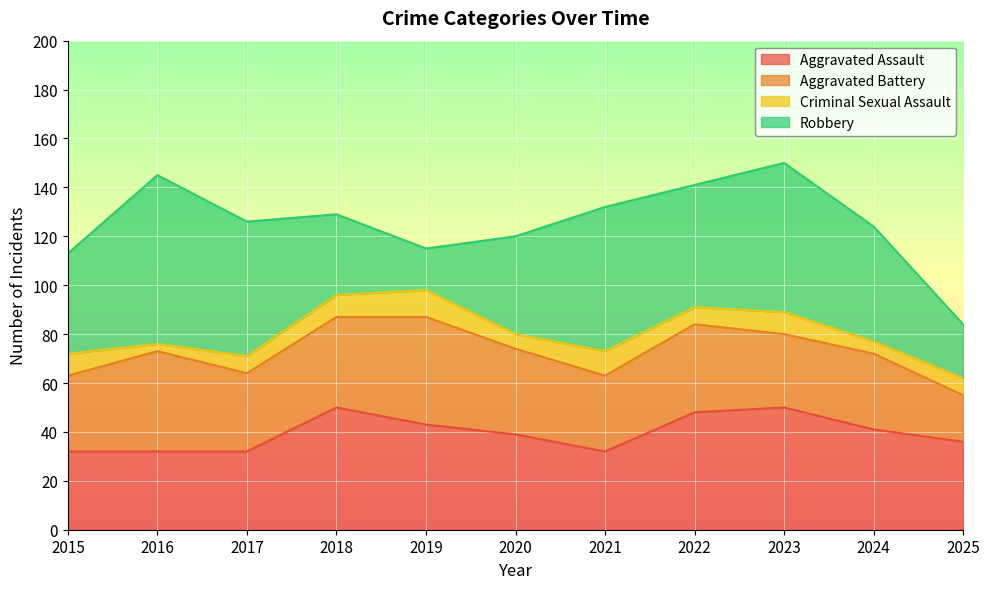

Which series has the largest total across all categories?

Robbery